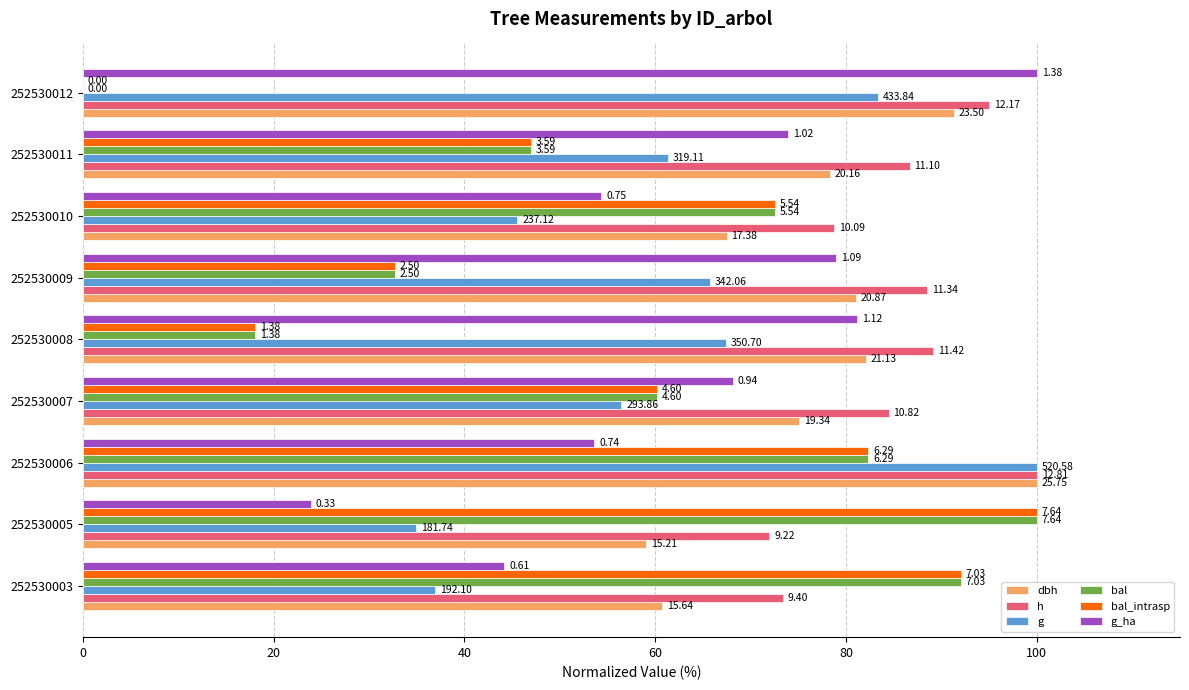

What are all the series names shown in the legend?

dbh, h, g, bal, bal_intrasp, g_ha